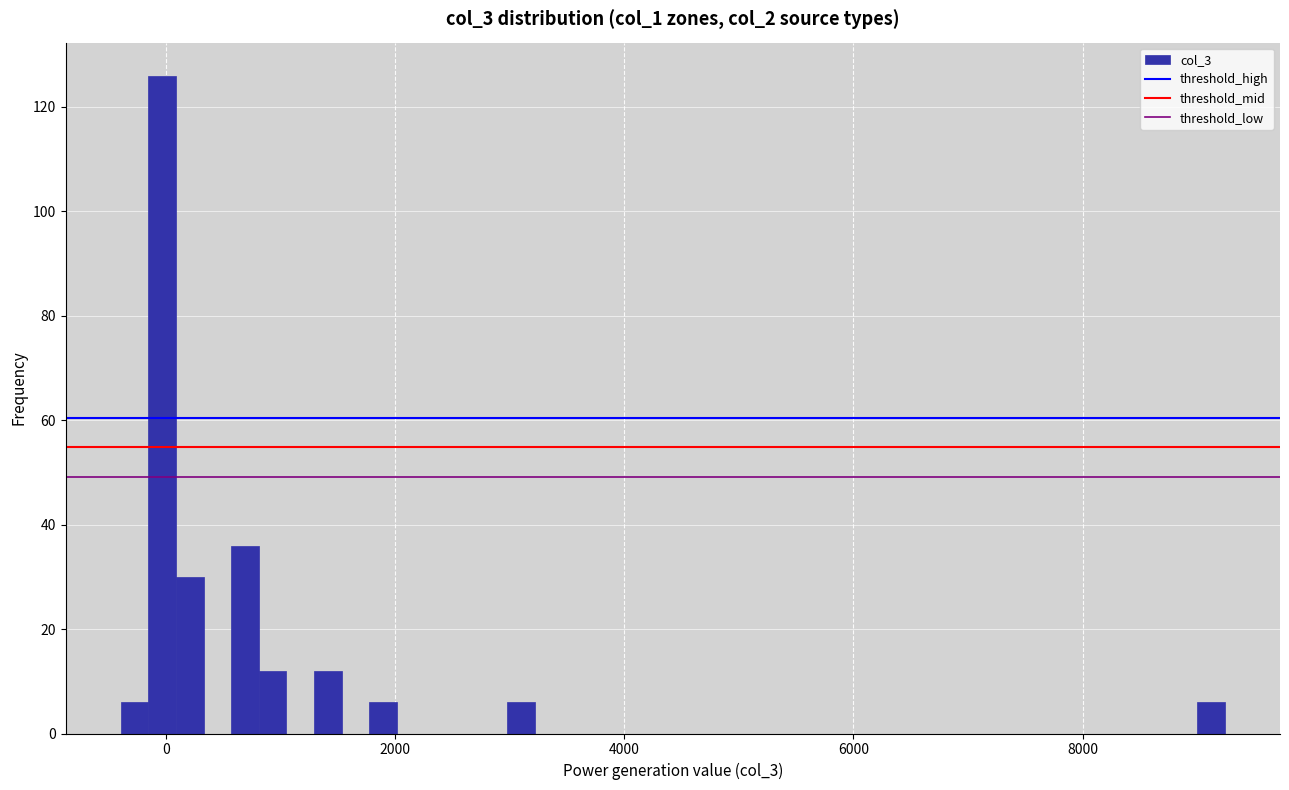

Read against the x-axis, roughly where is the centre of the tallest bar?

0